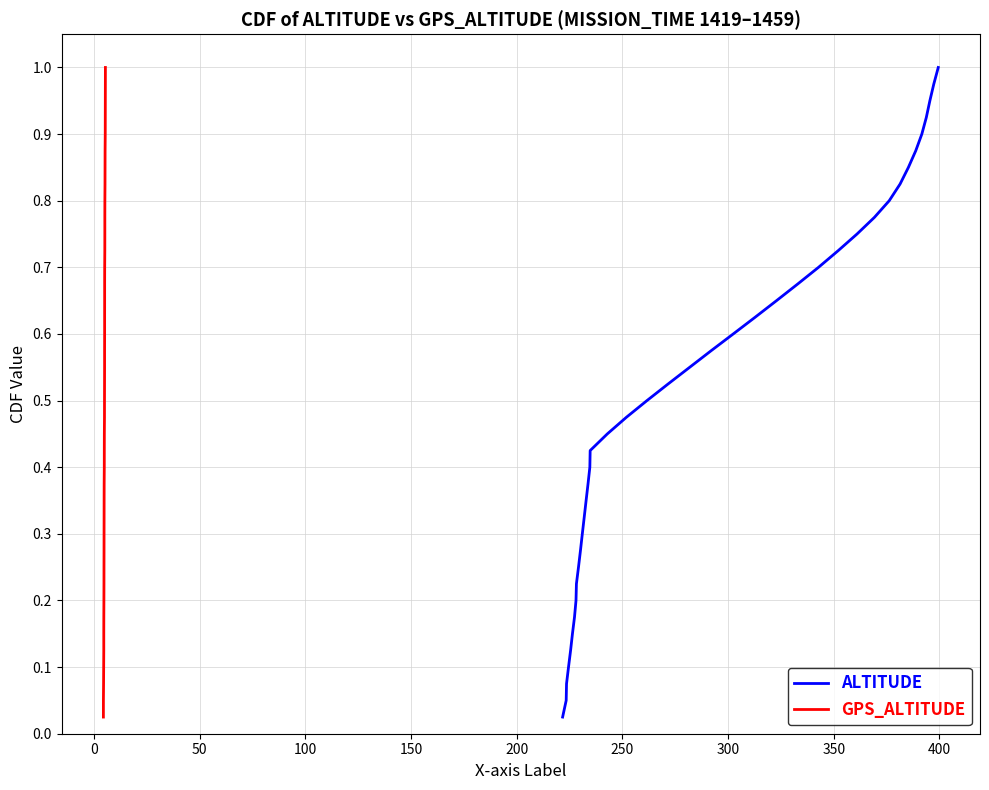

What are all the series names shown in the legend?

ALTITUDE, GPS_ALTITUDE